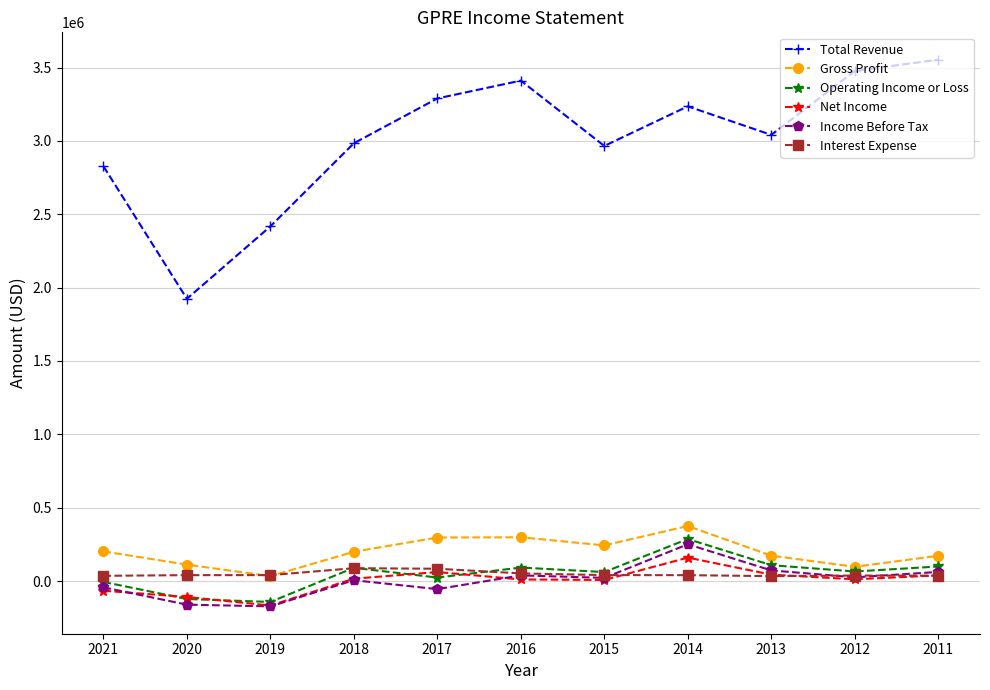

True or false: Total Revenue and Income Before Tax intersect in this chart.

False